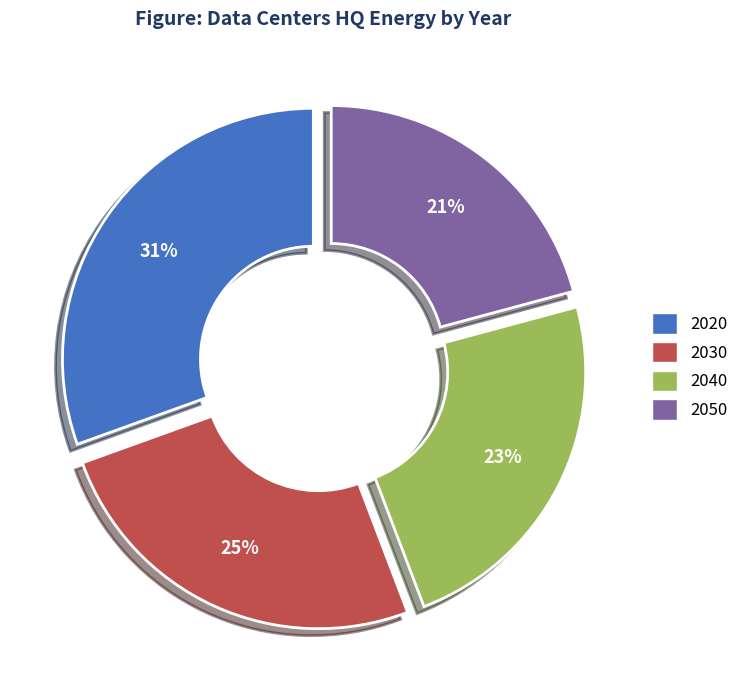

To the nearest percent, what is the combined percentage of 2050 and 2040?

44%